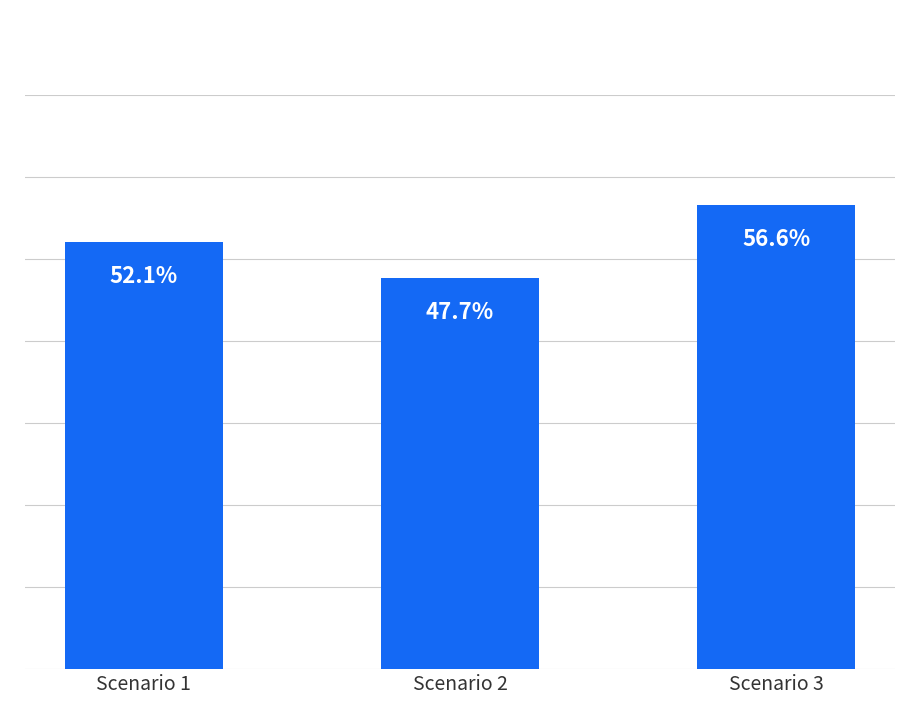

Rank the categories by value from lowest to highest.

Scenario 2, Scenario 1, Scenario 3